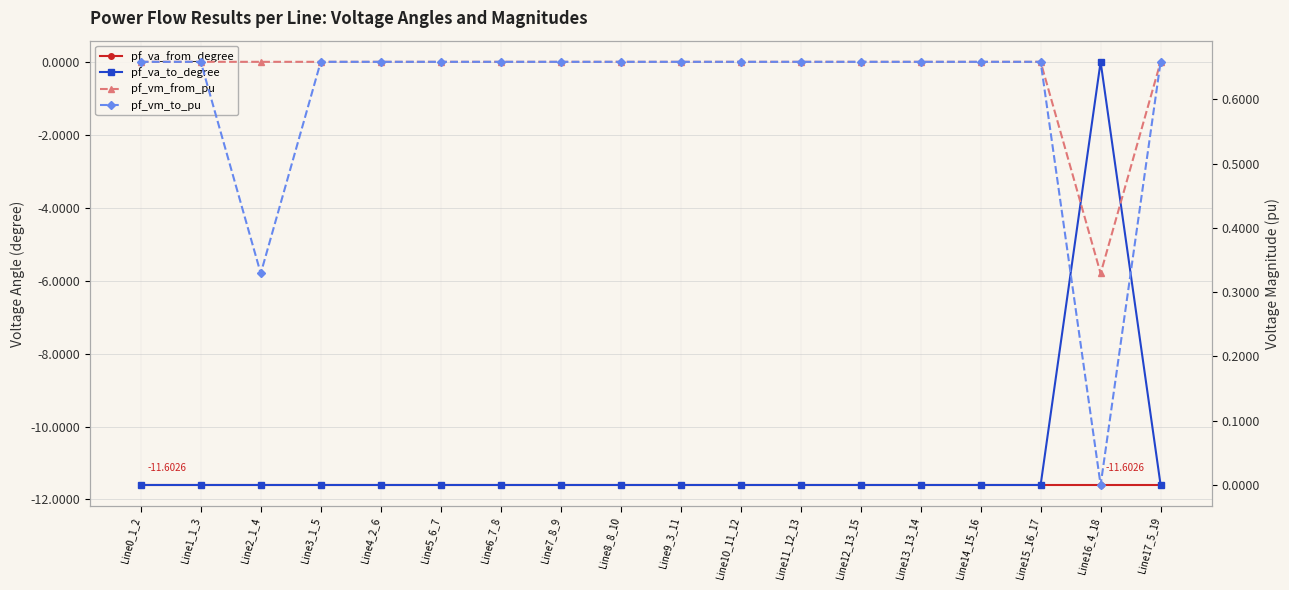

True or false: pf_va_to_degree and pf_vm_from_pu cross at least once.

False